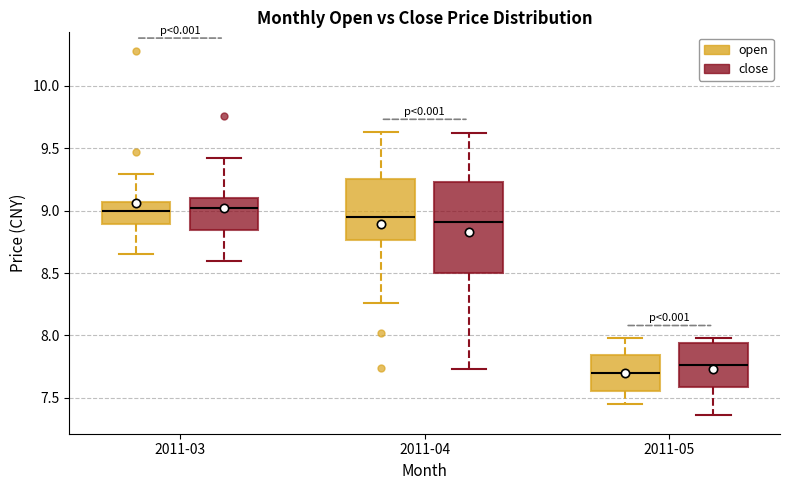

Where does the lower whisker of the box for 2011-03 (open) end on the y-axis? The values are not printed on the chart, so give them approximately, as read against the axis.

8.65